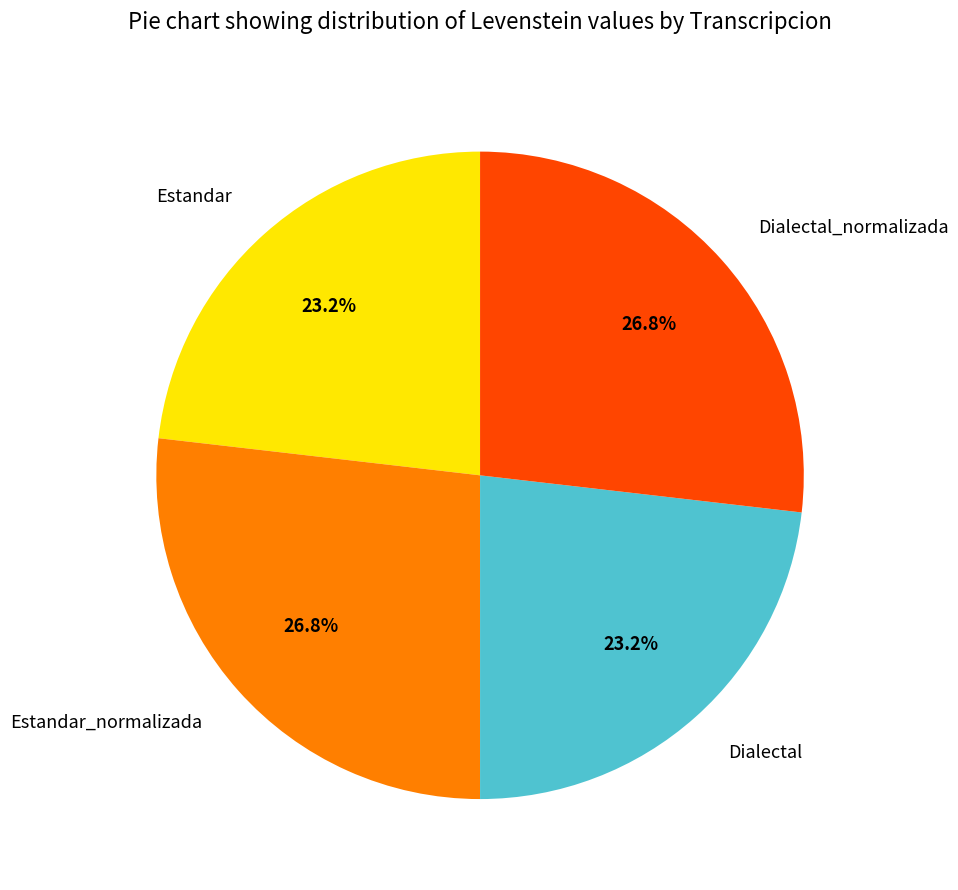

Does any single category account for the majority?

No